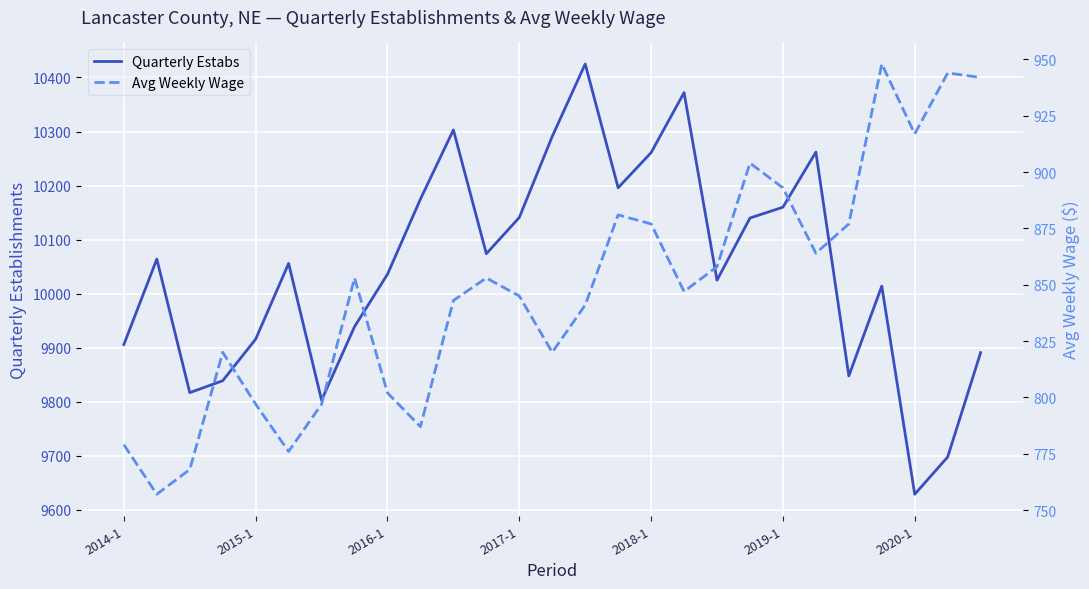

What is the highest value of the Quarterly Estabs series?

10425